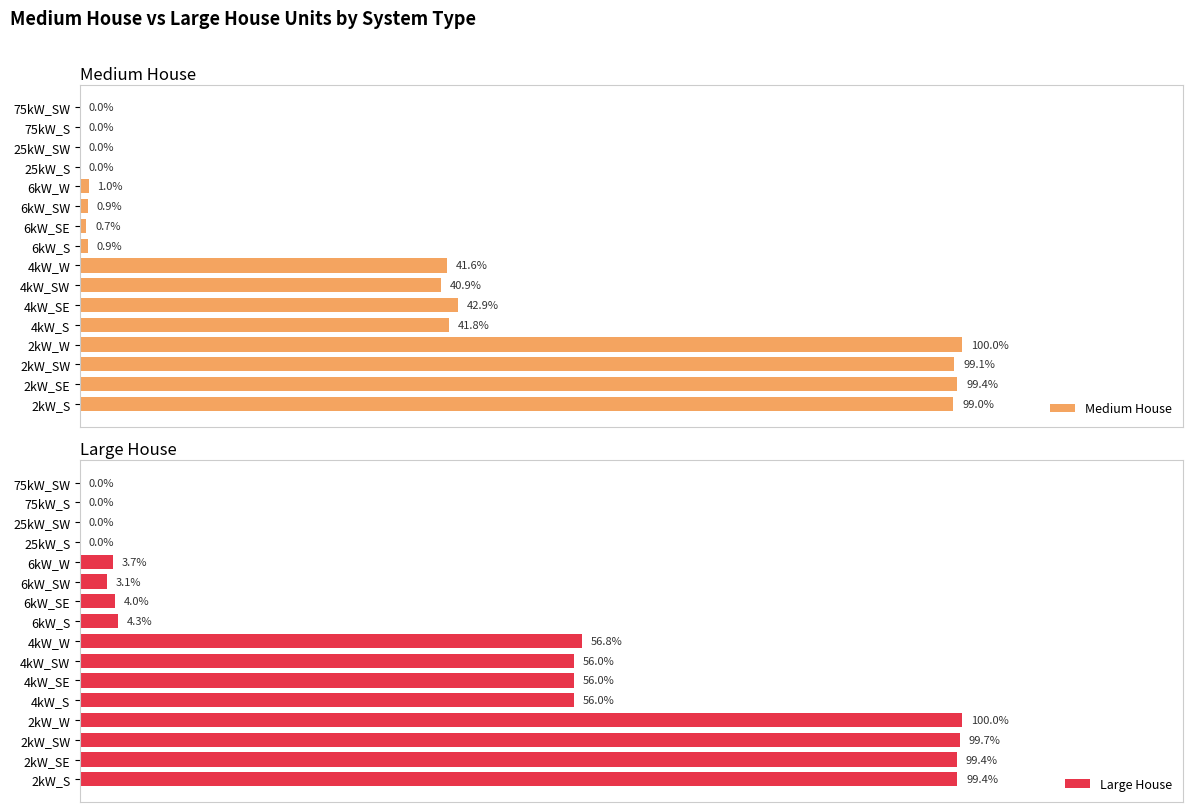

What are all the series names shown in the legend?

Medium House, Large House